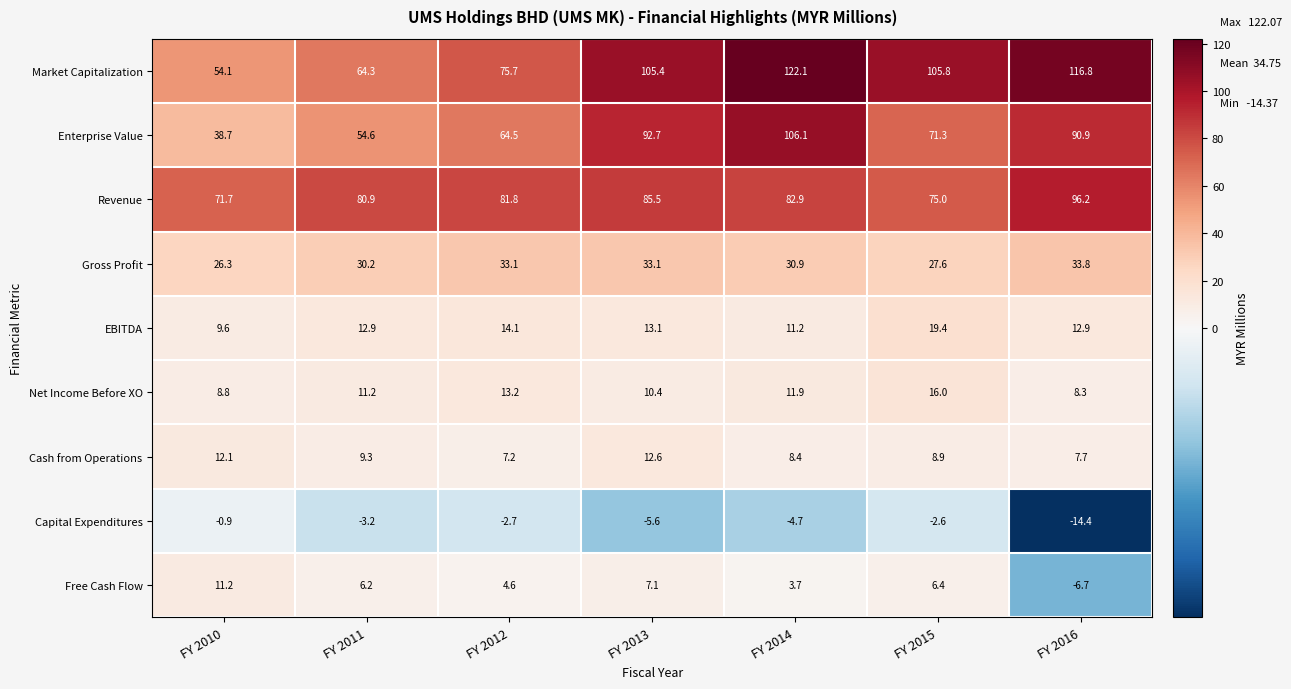

What is the difference between the maximum and minimum values in the Free Cash Flow series?

17.9